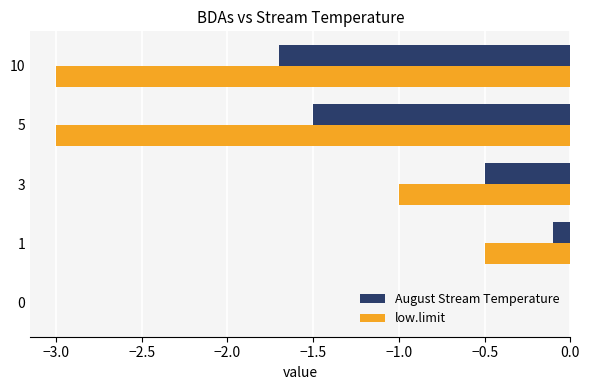

What is the sum of the low.limit values at 5 and 3?

-4.0